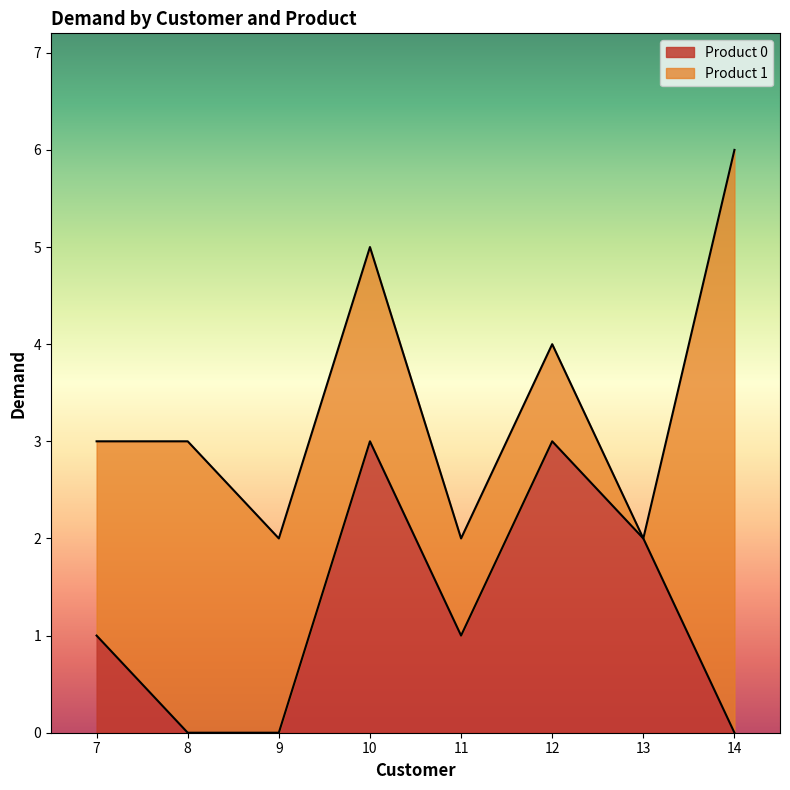

The value of Product 0 at 12 is 3. True or false?

True